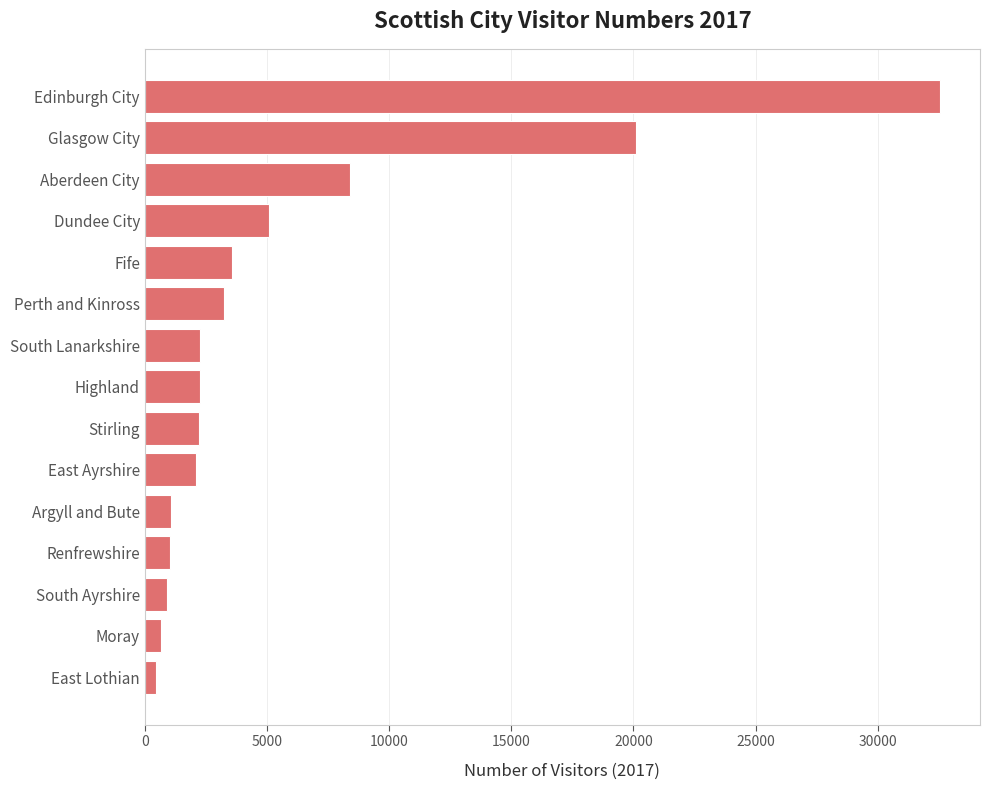

What is the smallest value displayed?

458